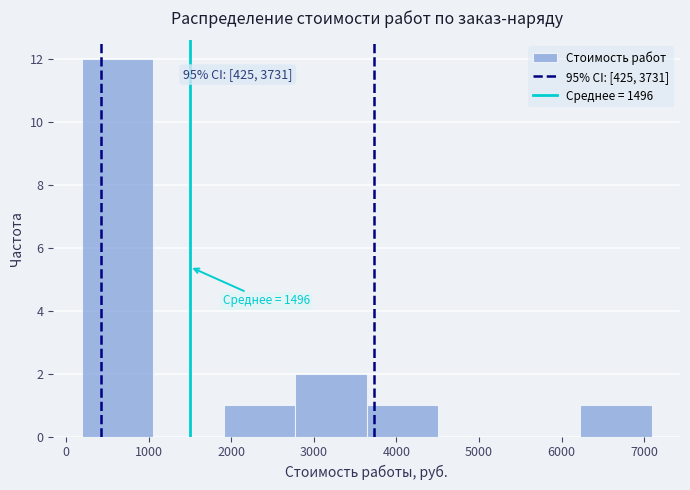

Which range on the x-axis has the tallest bar?

200 to 1100